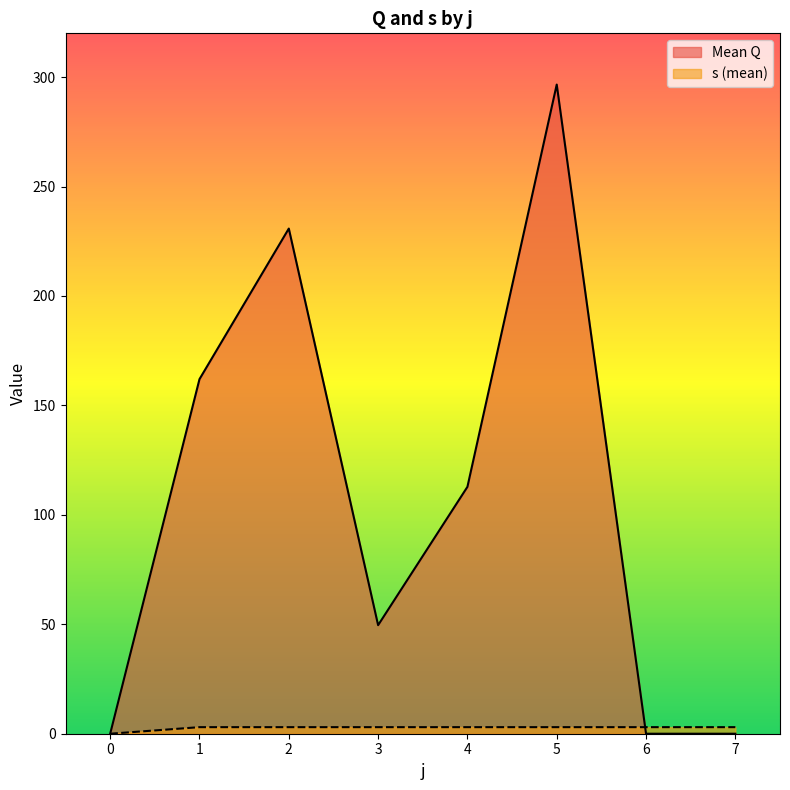

List the series in order of their overall mean, lowest first.

s (mean), Mean Q